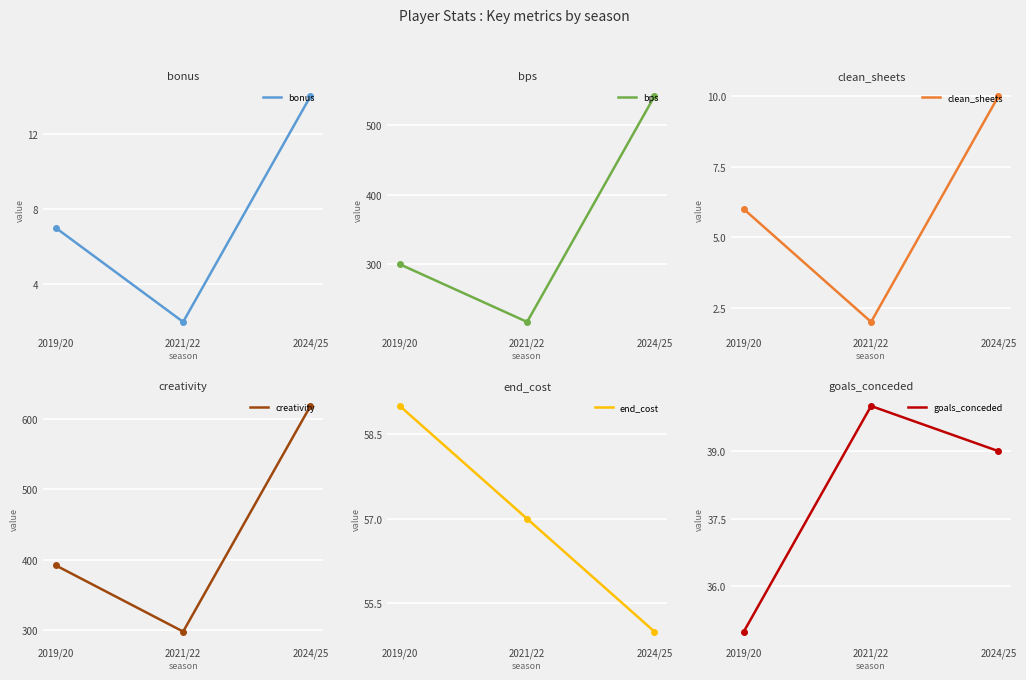

What is the total value across all series at 2024/25?

1278.0